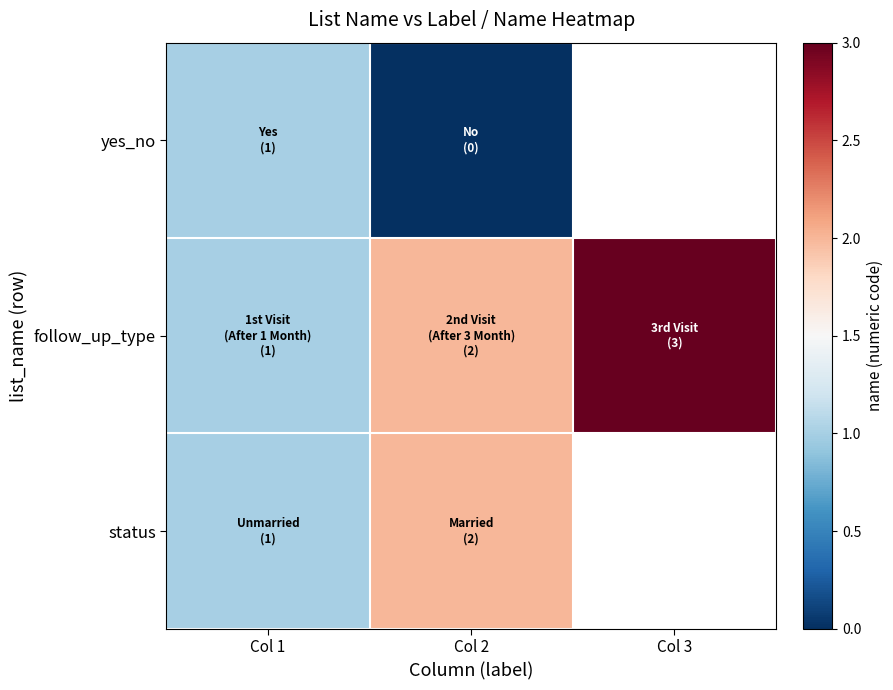

Which label corresponds to the smallest value in the chart?

Col 2